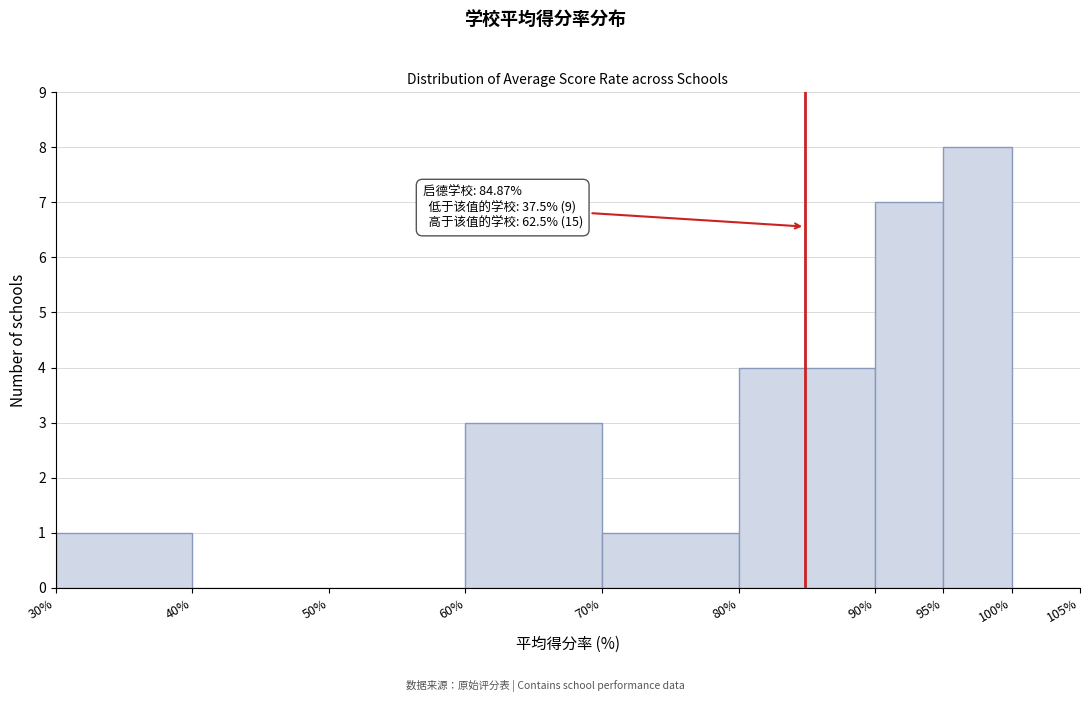

Over which range of the x-axis is the bar tallest?

95% to 100%